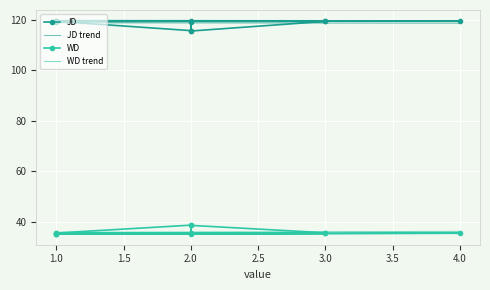

Which has a higher value, 1.0 or 2.0?

1.0